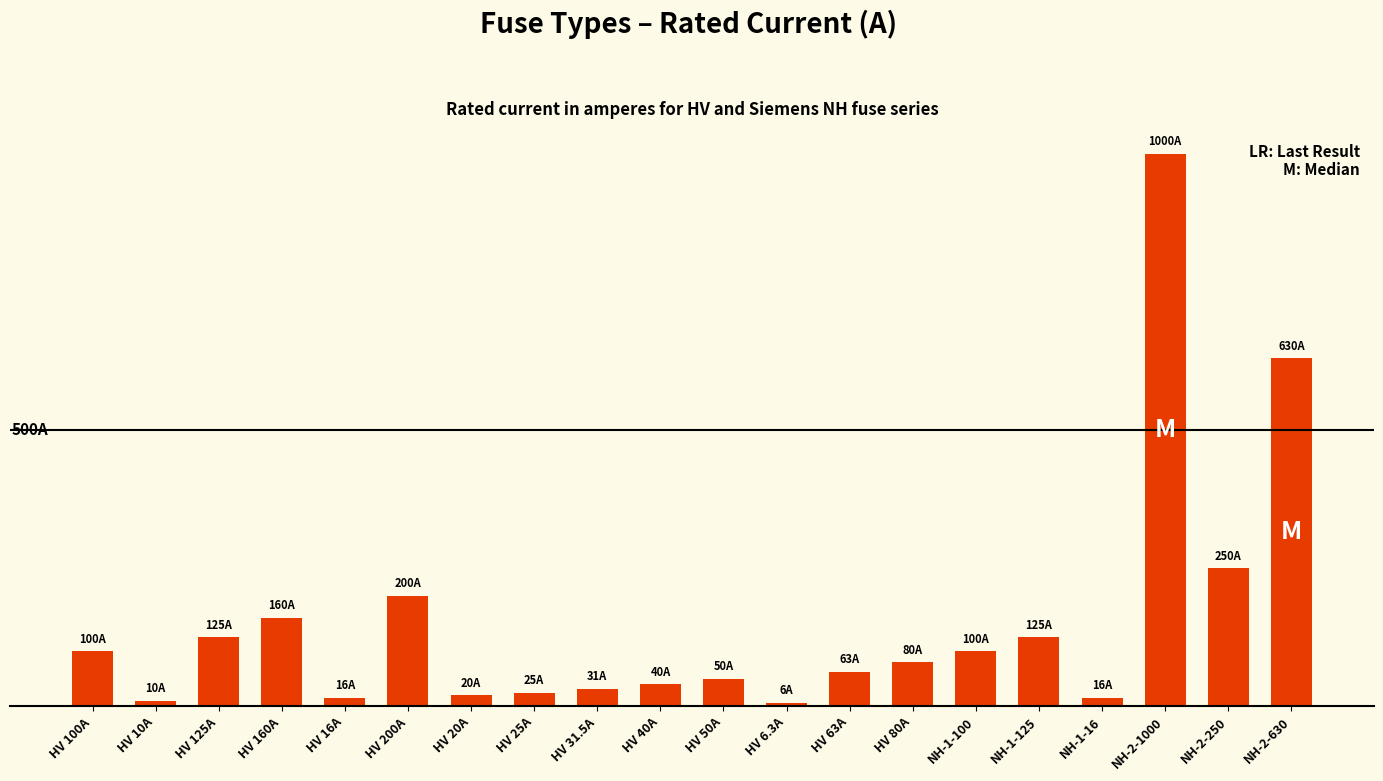

The chart shows a value of 197.6 at HV 125A. True or false?

False